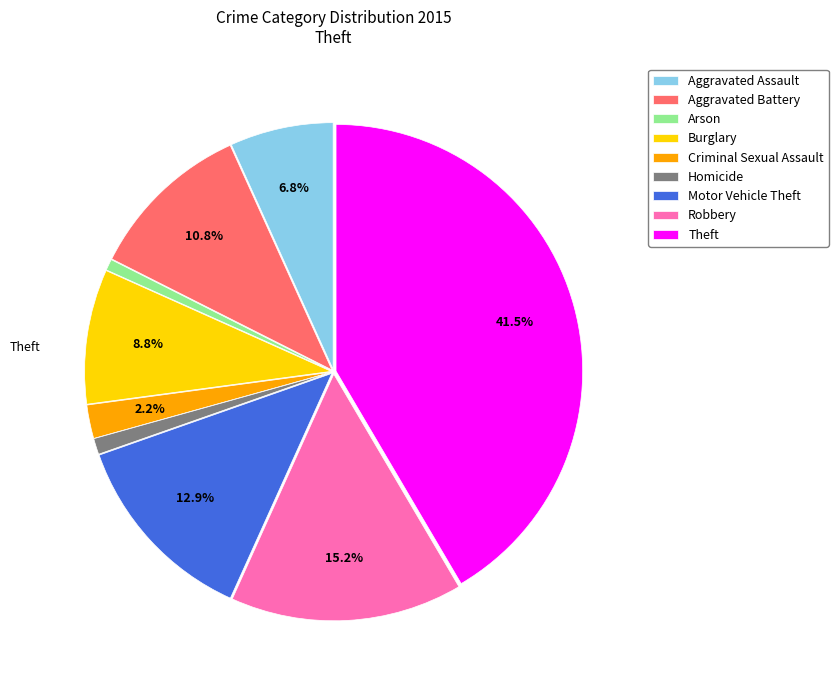

What is the ratio of the value at Burglary to the value at Motor Vehicle Theft?

0.7